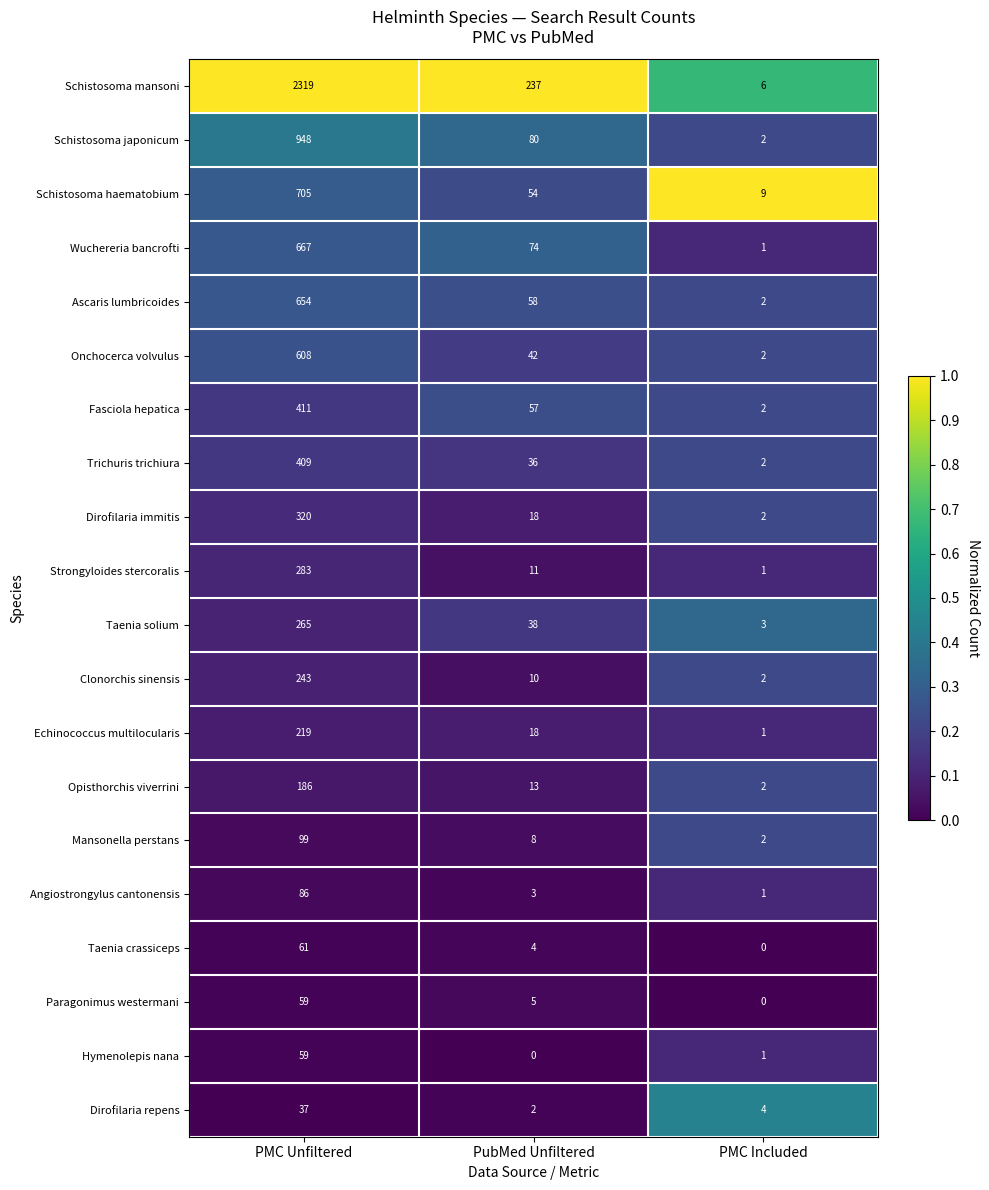

Which series has the largest range (max minus min)?

Schistosoma mansoni